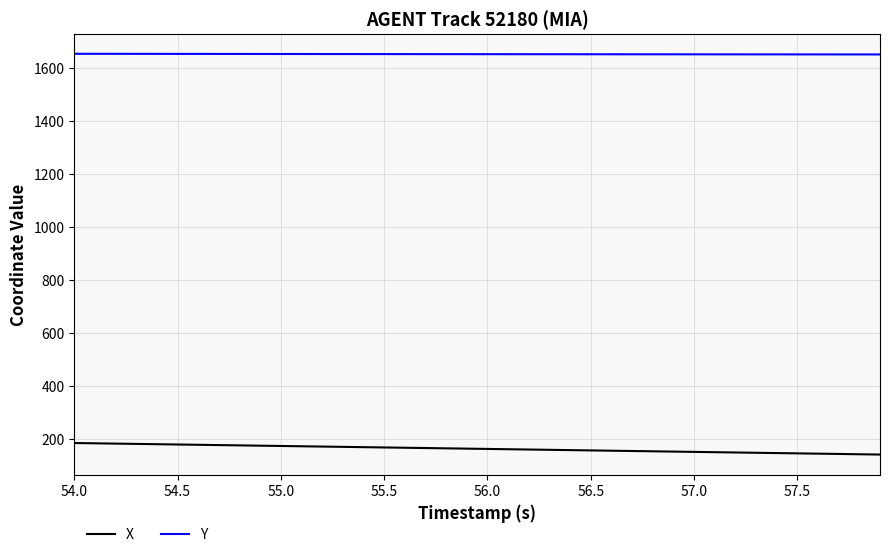

What is the smallest value displayed?

141.7